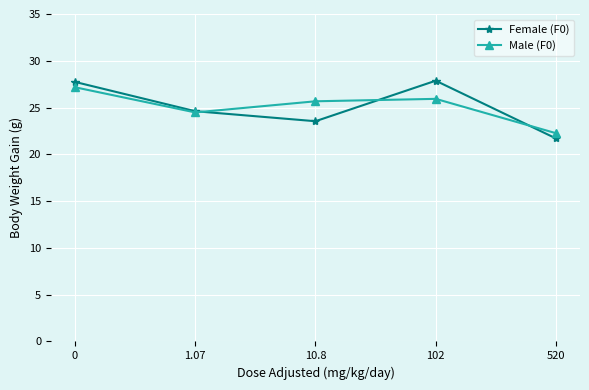

Is this an area chart (filled region under the line)?

No